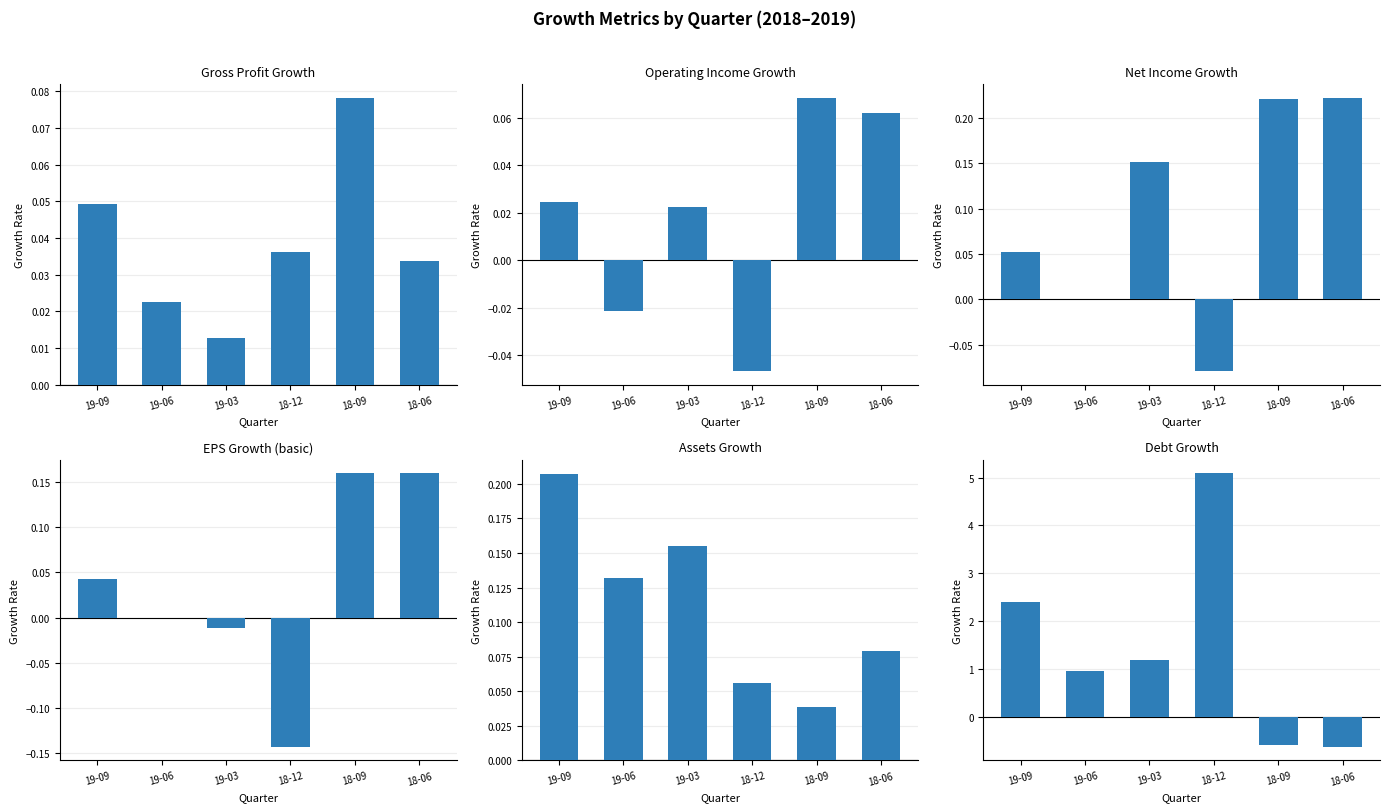

What is the spread (max minus min) of values at 18-06?

0.8